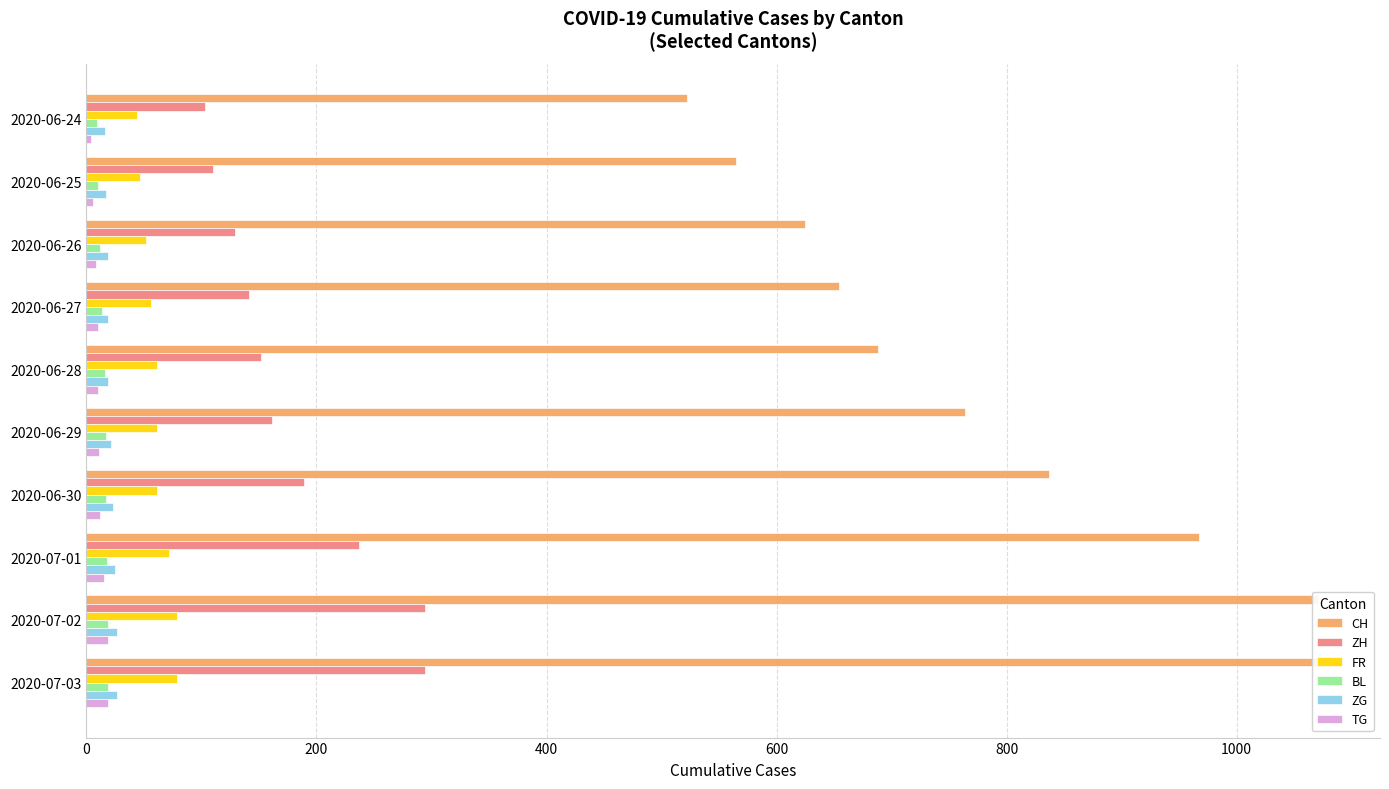

What are all the series names shown in the legend?

CH, ZH, FR, BL, ZG, TG